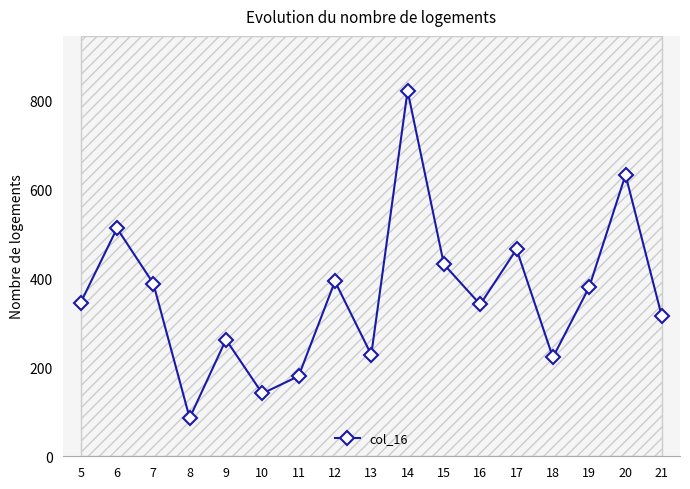

What is the value of the 10th point from the left?

821